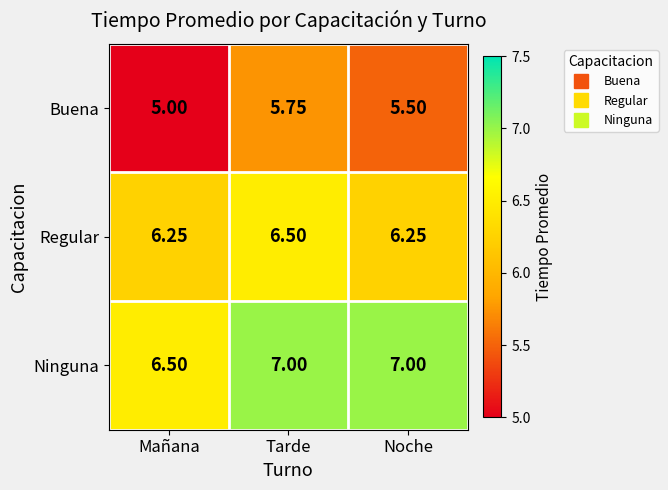

Which series changed the most between Mañana and Tarde?

Buena